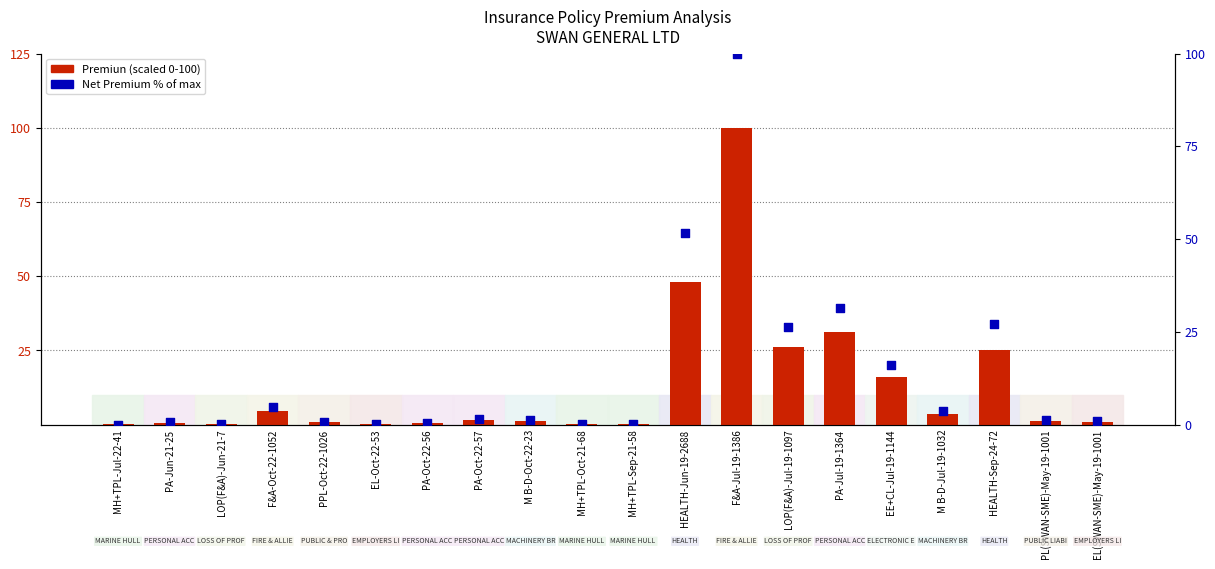

Is the value of Net Premium % at EL-Oct-22-53 greater than the value of Premiun (scaled) at PA-Jul-19-1364?

No